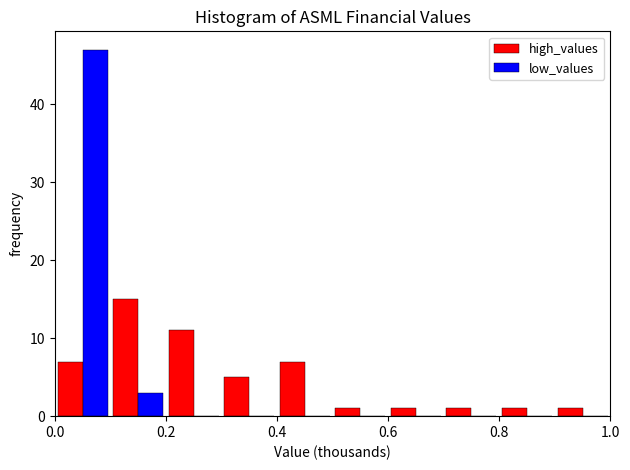

Reading left to right, list every range on the x-axis with the height of the bar of each series over it. The values are not printed on the chart, so give them approximately, as read against the axis.

0.0 to 0.1: high_values=7	low_values=47
0.1 to 0.2: high_values=15	low_values=3
0.2 to 0.3: high_values=11	low_values=0
0.3 to 0.4: high_values=5	low_values=0
0.4 to 0.5: high_values=7	low_values=0
0.5 to 0.6: high_values=1	low_values=0
0.6 to 0.7: high_values=1	low_values=0
0.7 to 0.8: high_values=1	low_values=0
0.8 to 0.9: high_values=1	low_values=0
0.9 to 1.0: high_values=1	low_values=0